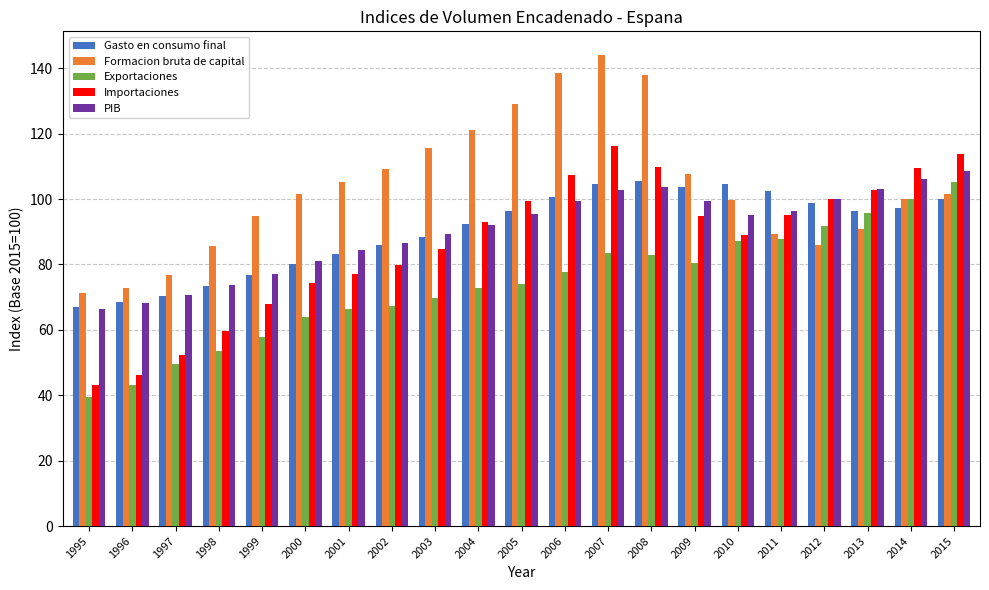

How many bars are there in each group?

5